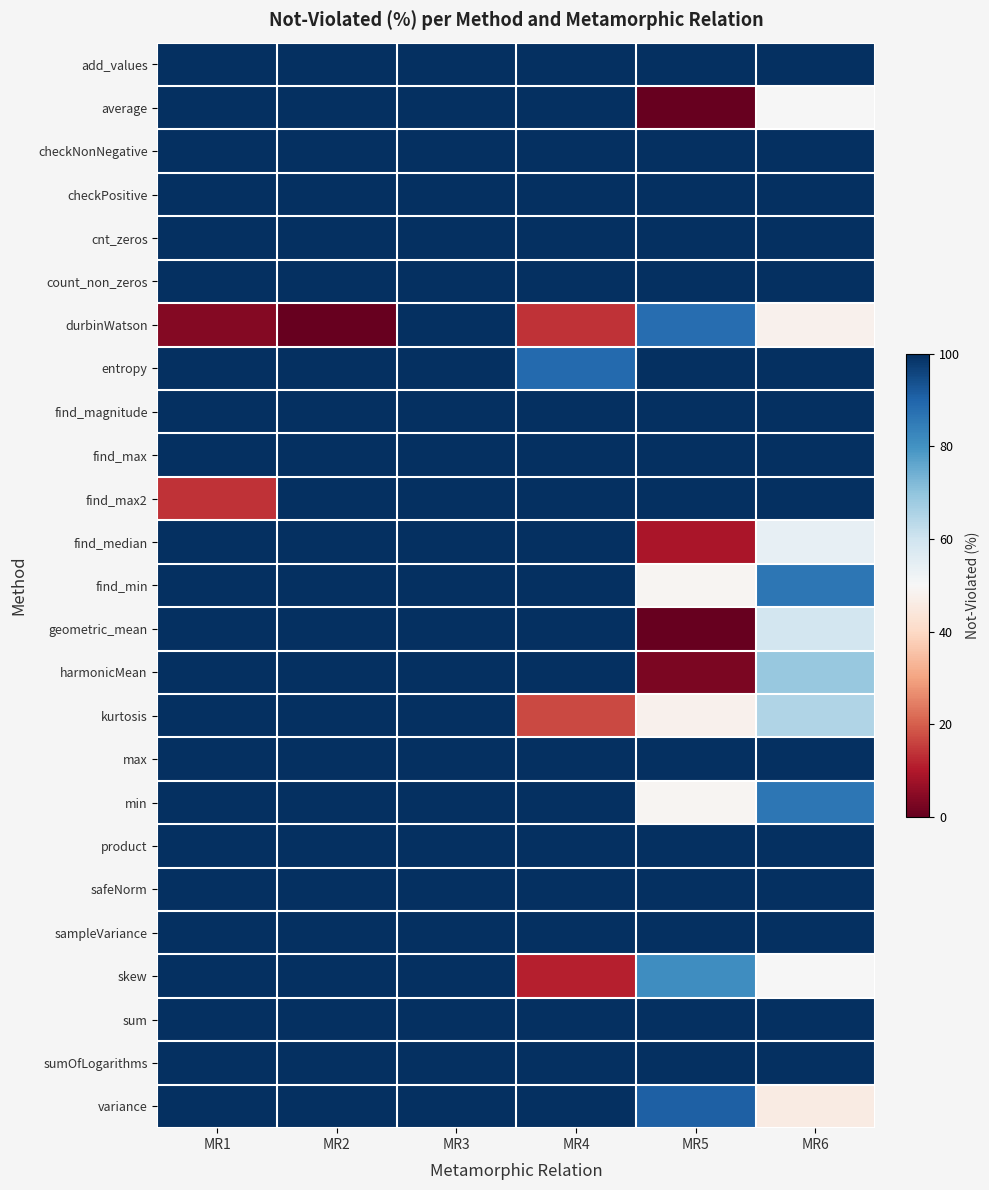

Reading left to right, what are all the values shown in this chart?

add_values: MR1=100	MR2=100	MR3=100	MR4=100	MR5=100	MR6=100
average: MR1=100	MR2=100	MR3=100	MR4=100	MR5=0	MR6=50
checkNonNegative: MR1=100	MR2=100	MR3=100	MR4=100	MR5=100	MR6=100
checkPositive: MR1=100	MR2=100	MR3=100	MR4=100	MR5=100	MR6=100
cnt_zeros: MR1=100	MR2=100	MR3=100	MR4=100	MR5=100	MR6=100
count_non_zeros: MR1=100	MR2=100	MR3=100	MR4=100	MR5=100	MR6=100
durbinWatson: MR1=4	MR2=0	MR3=100	MR4=14	MR5=88	MR6=48
entropy: MR1=100	MR2=100	MR3=100	MR4=89	MR5=100	MR6=100
find_magnitude: MR1=100	MR2=100	MR3=100	MR4=100	MR5=100	MR6=100
find_max: MR1=100	MR2=100	MR3=100	MR4=100	MR5=100	MR6=100
find_max2: MR1=14	MR2=100	MR3=100	MR4=100	MR5=100	MR6=100
find_median: MR1=100	MR2=100	MR3=100	MR4=100	MR5=9	MR6=54
find_min: MR1=100	MR2=100	MR3=100	MR4=100	MR5=49	MR6=86
geometric_mean: MR1=100	MR2=100	MR3=100	MR4=100	MR5=0	MR6=59
harmonicMean: MR1=100	MR2=100	MR3=100	MR4=100	MR5=3	MR6=69
kurtosis: MR1=100	MR2=100	MR3=100	MR4=17	MR5=48	MR6=65
max: MR1=100	MR2=100	MR3=100	MR4=100	MR5=100	MR6=100
min: MR1=100	MR2=100	MR3=100	MR4=100	MR5=49	MR6=86
product: MR1=100	MR2=100	MR3=100	MR4=100	MR5=100	MR6=100
safeNorm: MR1=100	MR2=100	MR3=100	MR4=100	MR5=100	MR6=100
sampleVariance: MR1=100	MR2=100	MR3=100	MR4=100	MR5=100	MR6=100
skew: MR1=100	MR2=100	MR3=100	MR4=11	MR5=81	MR6=50
sum: MR1=100	MR2=100	MR3=100	MR4=100	MR5=100	MR6=100
sumOfLogarithms: MR1=100	MR2=100	MR3=100	MR4=100	MR5=100	MR6=100
variance: MR1=100	MR2=100	MR3=100	MR4=100	MR5=91	MR6=46